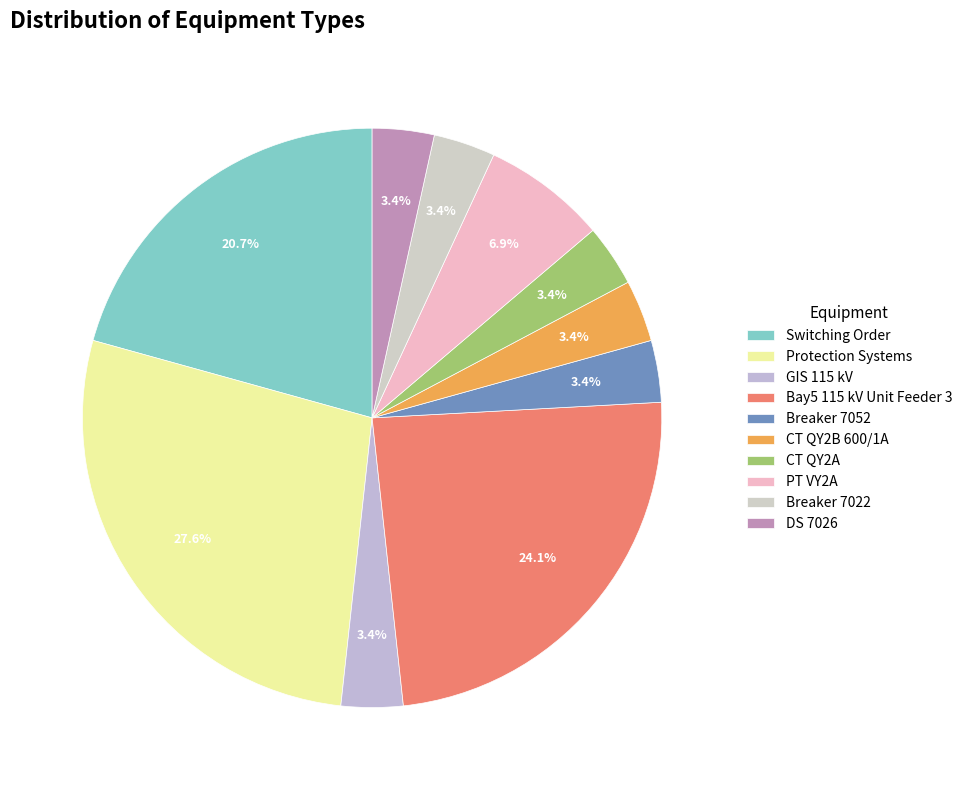

To the nearest percent, what percentage of the pie is PT VY2A?

7%